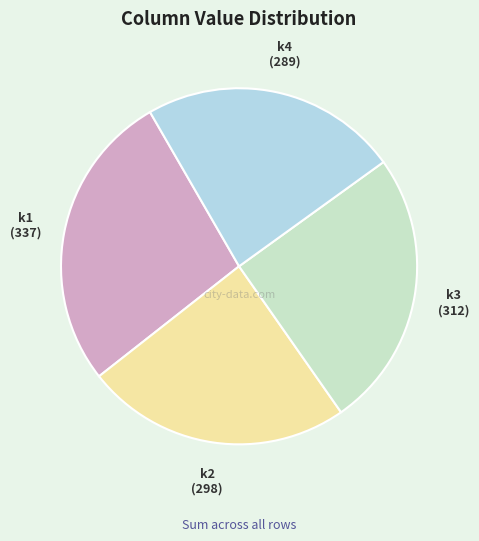

Do k2 and k1 together represent more than half of the pie?

Yes